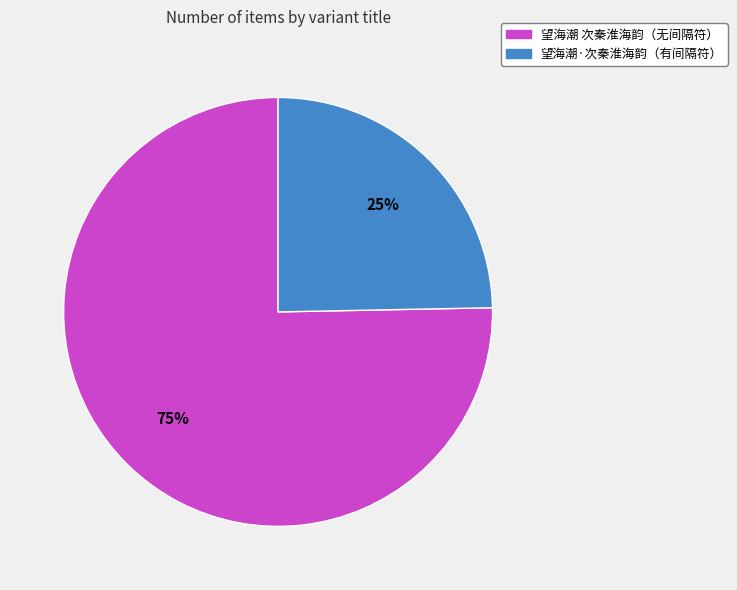

To the nearest percent, what is the average slice percentage?

50%